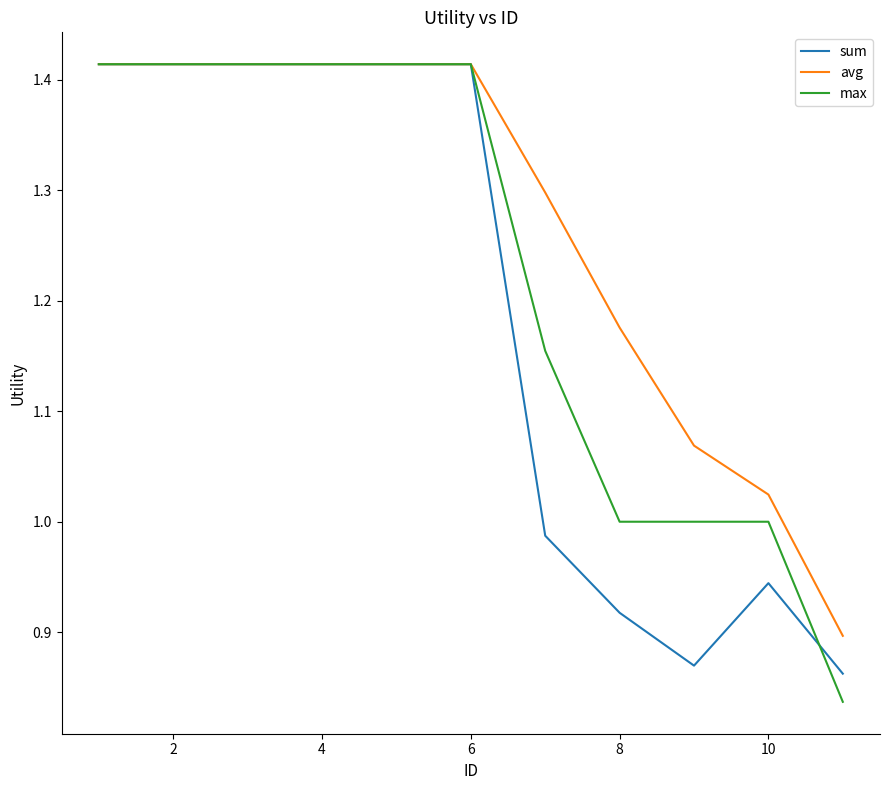

How many categories are shown in the chart?

11